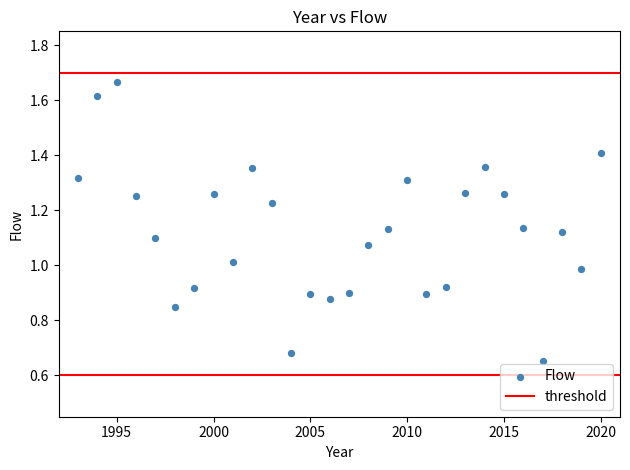

What is the range of X values (max minus min)?

27.0